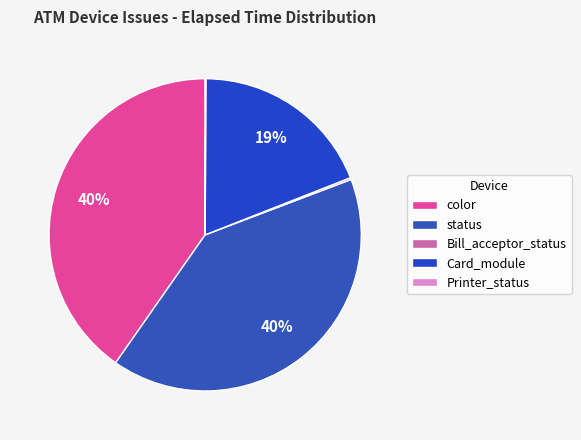

Between Card_module and status, which is larger?

status